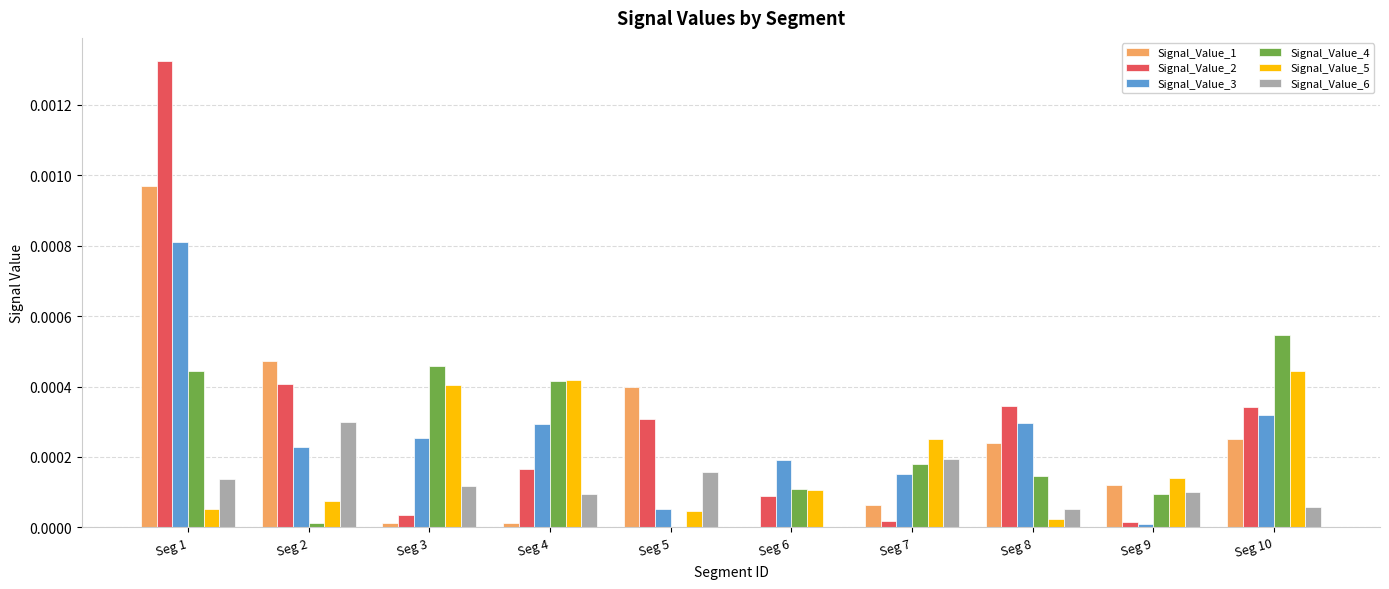

Which category has the highest value in the Signal_Value_4 series?

Seg 10